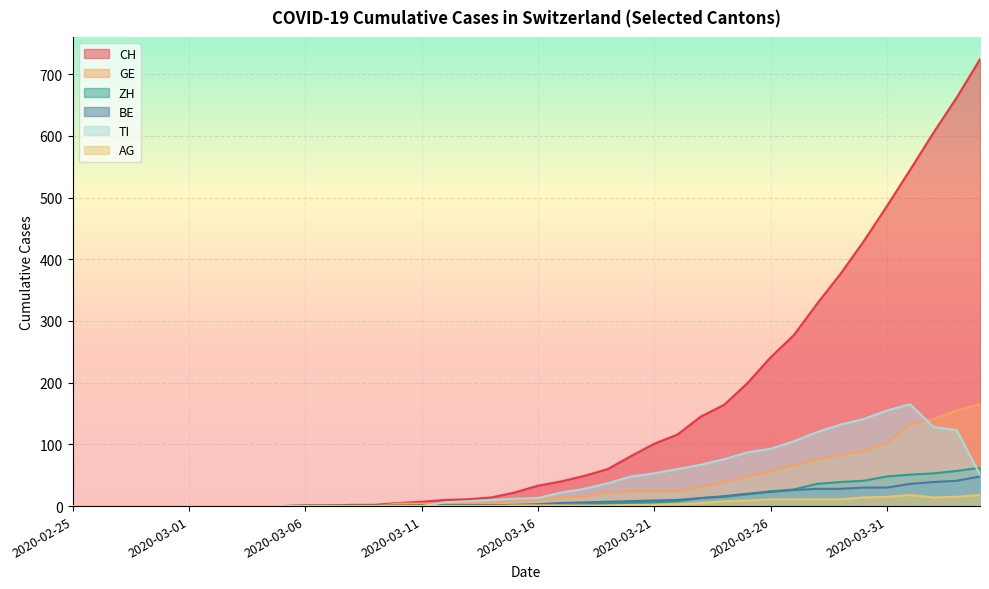

The ZH series shows 27 at 2020-03-03. True or false?

False